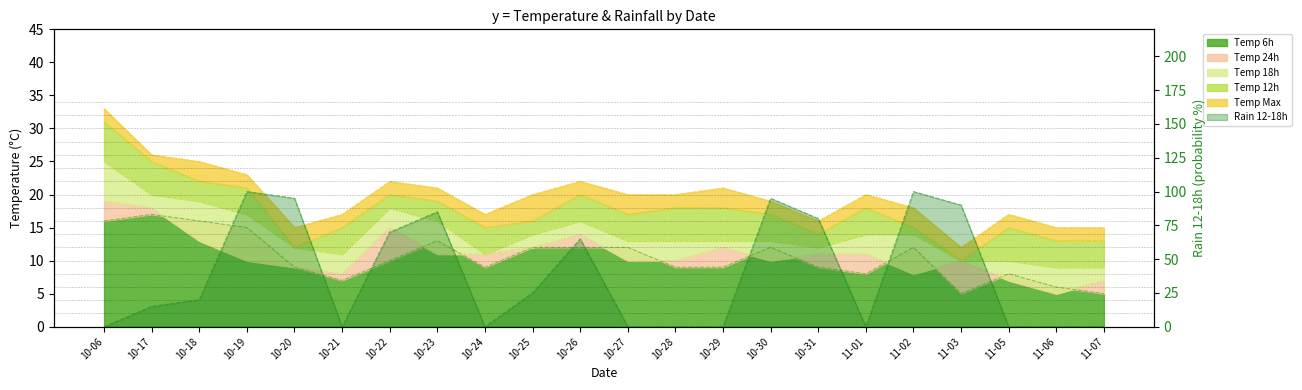

How many data points in temp_6 are less than 10?

11